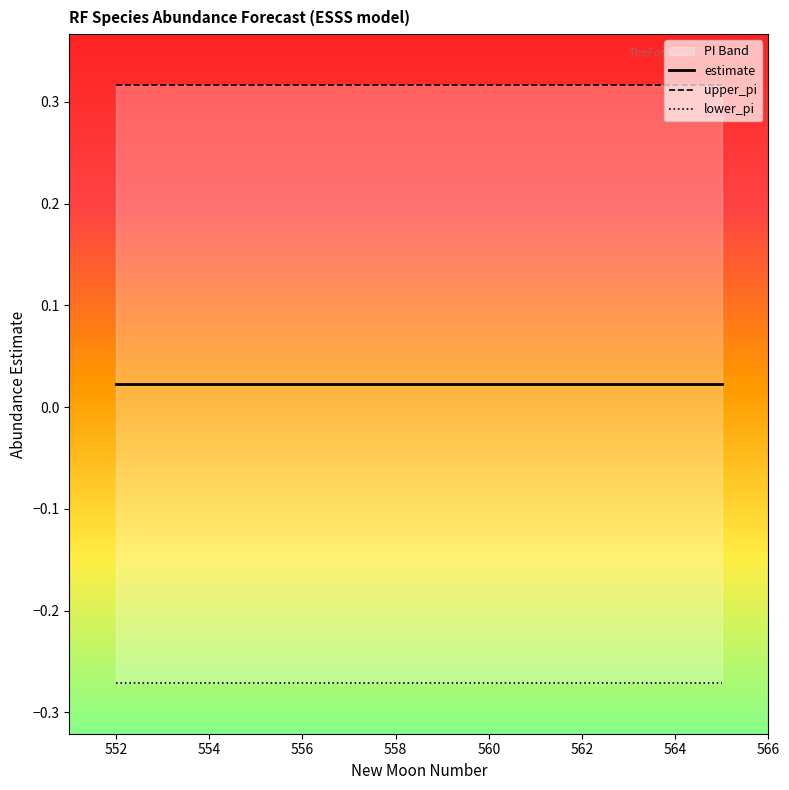

True or false: lower_pi and estimate cross at least once.

False